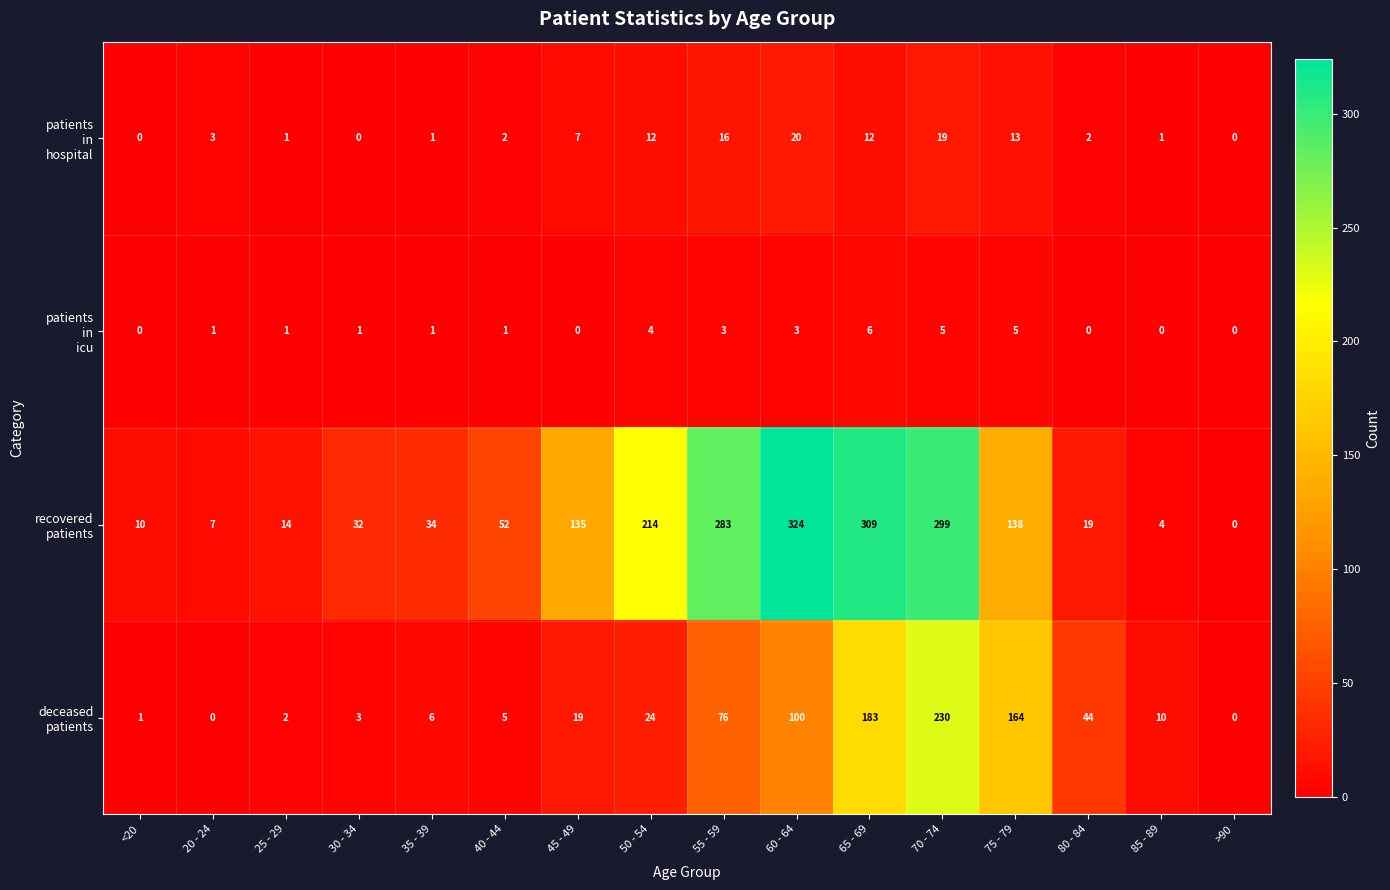

What is the maximum value shown in the chart?

324